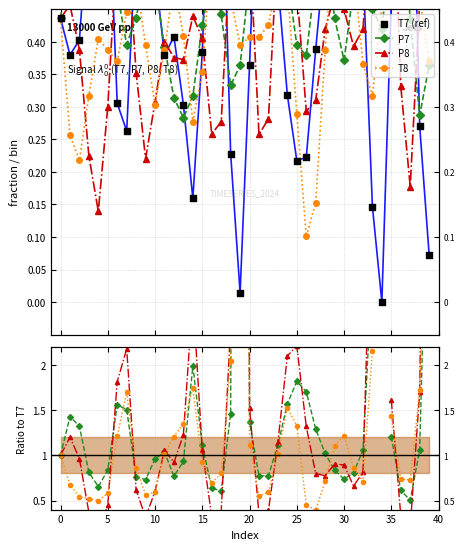

At how many categories does at least one series exceed 0?

40